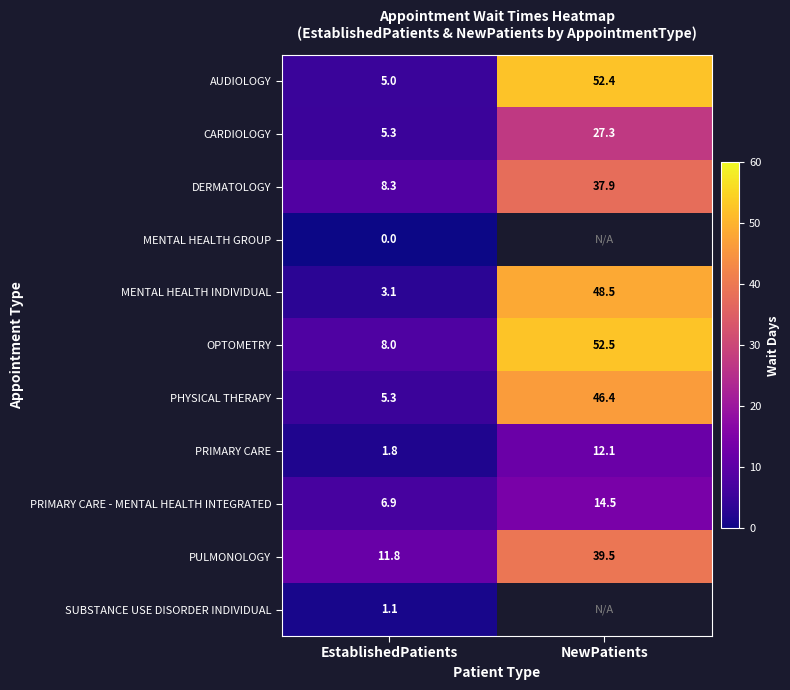

How many categories are shown in the chart?

2